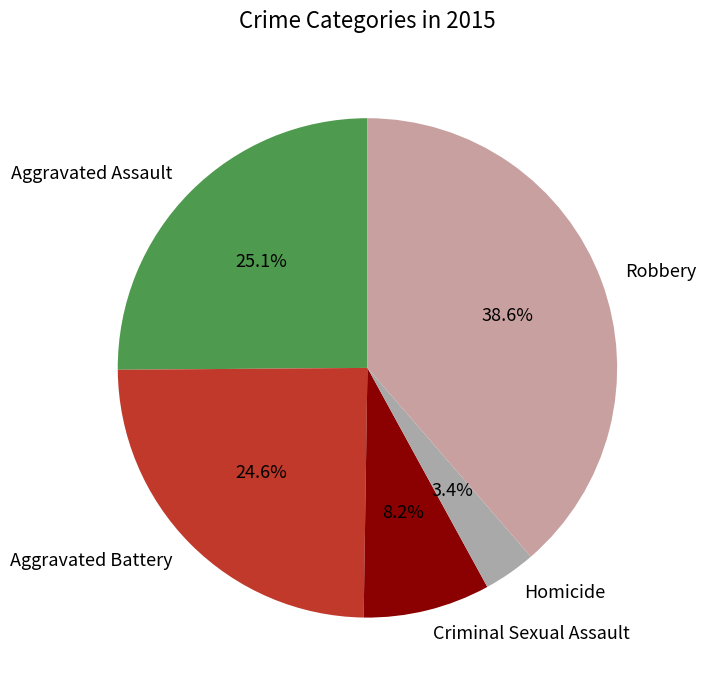

To the nearest percent, what is the difference between the Robbery and Criminal Sexual Assault slice percentages?

30%